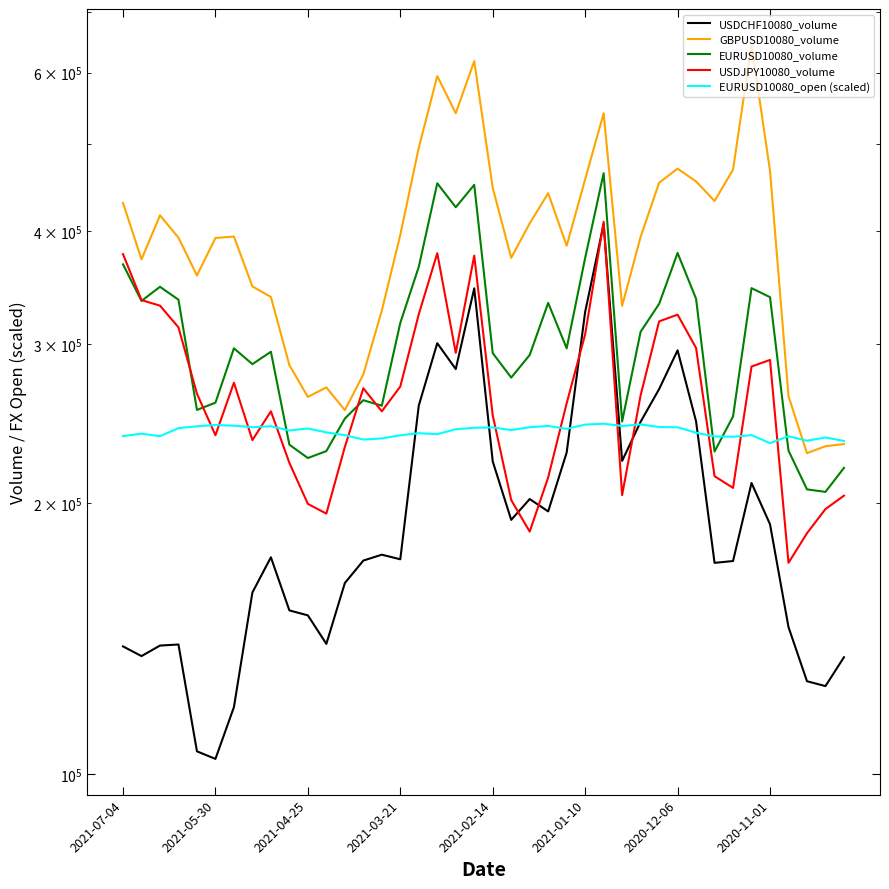

What is the sum of the GBPUSD10080_volume values at 18 and 2020-12-06?

935771.0